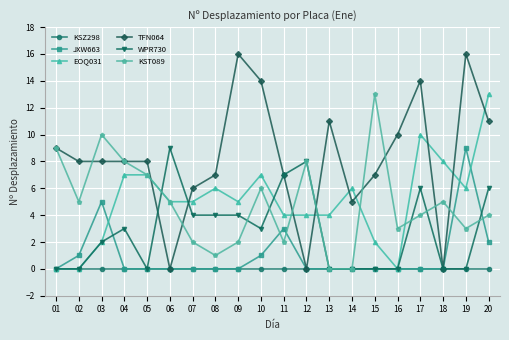

The WPR730 series shows -4 at 18. True or false?

False